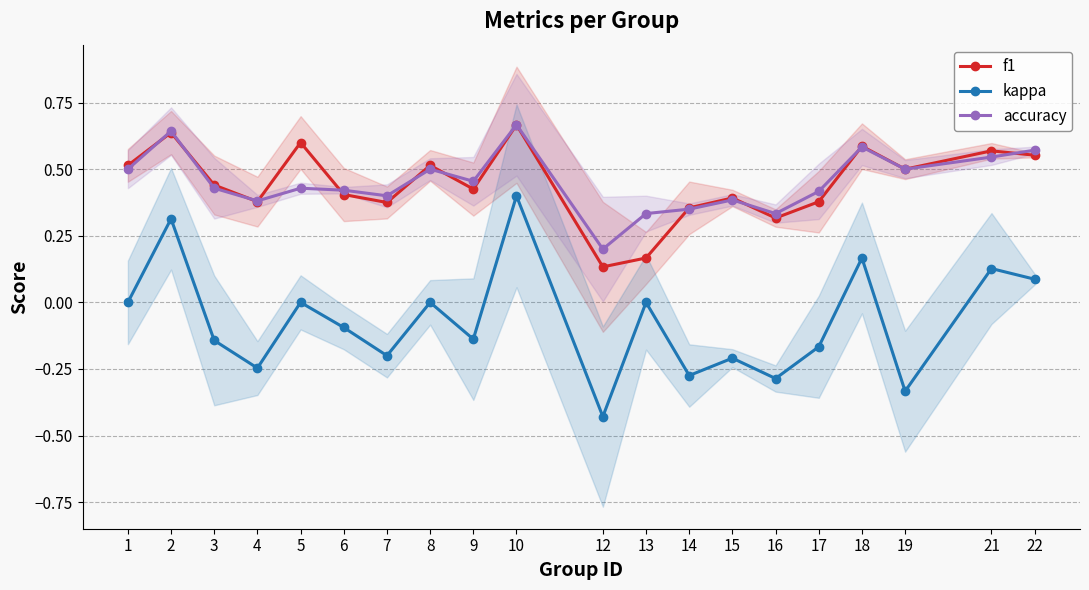

What is the average value of the f1 series?

0.4